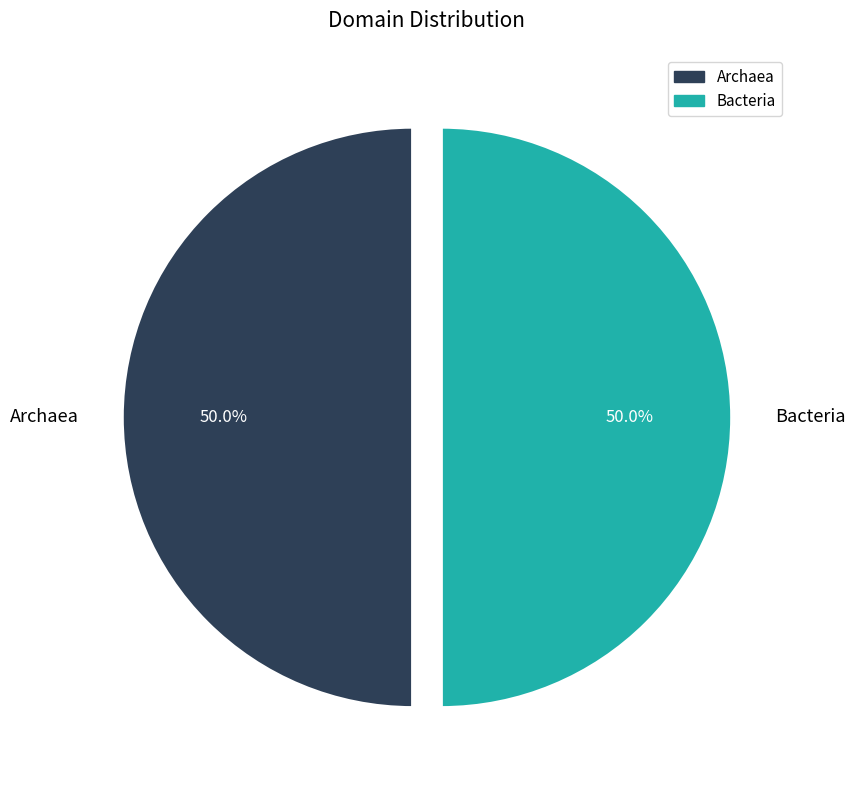

How much of the chart is everything except Archaea?

50.0%